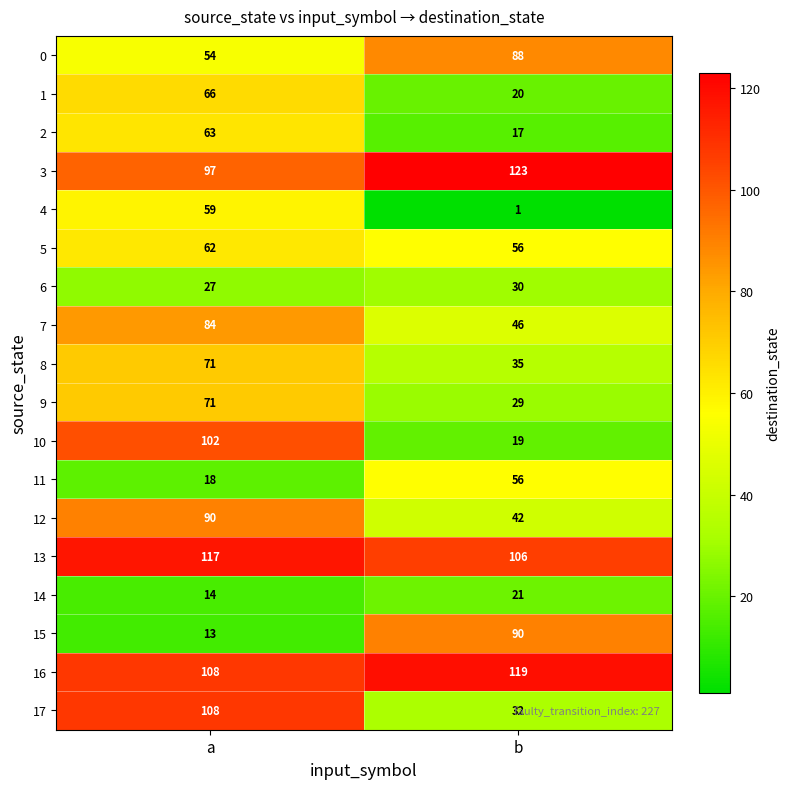

List the labels in order of 10 value, largest first.

a, b